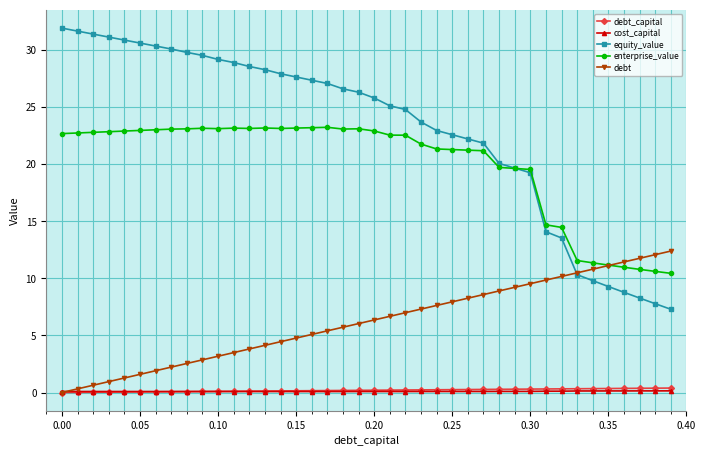

What is the value of the equity_value point at the 1st from the left?

31.9